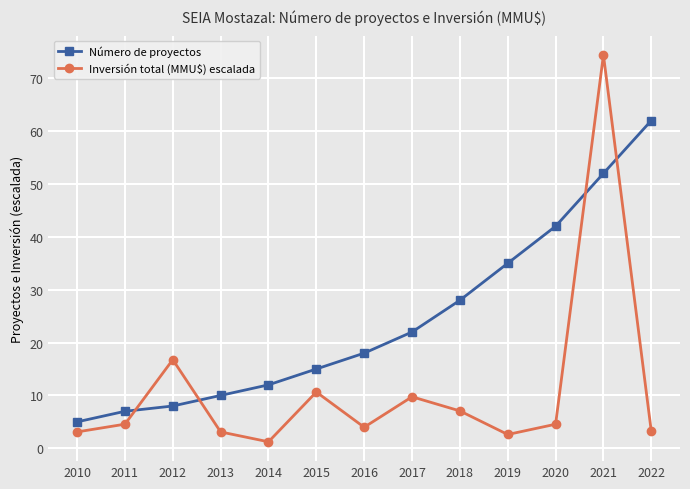

At which category does Inversión total (MMU$) escalada reach its first local peak?

2012